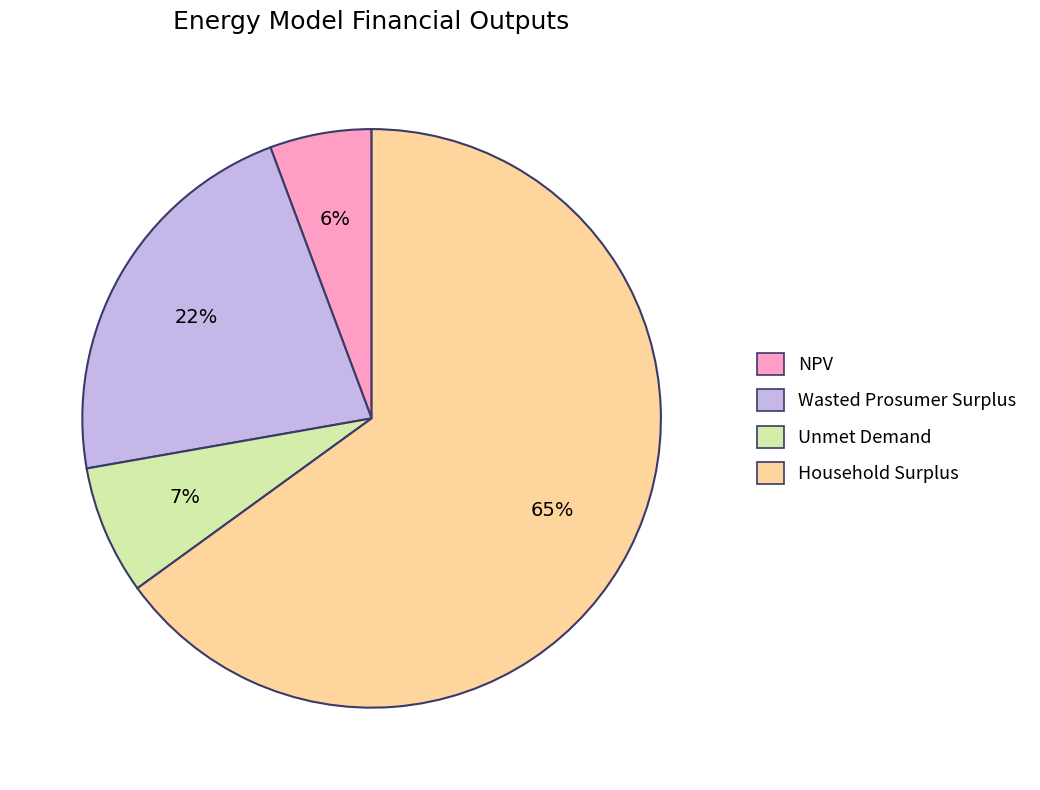

To the nearest percent, what percentage of the pie is Wasted Prosumer Surplus?

22%